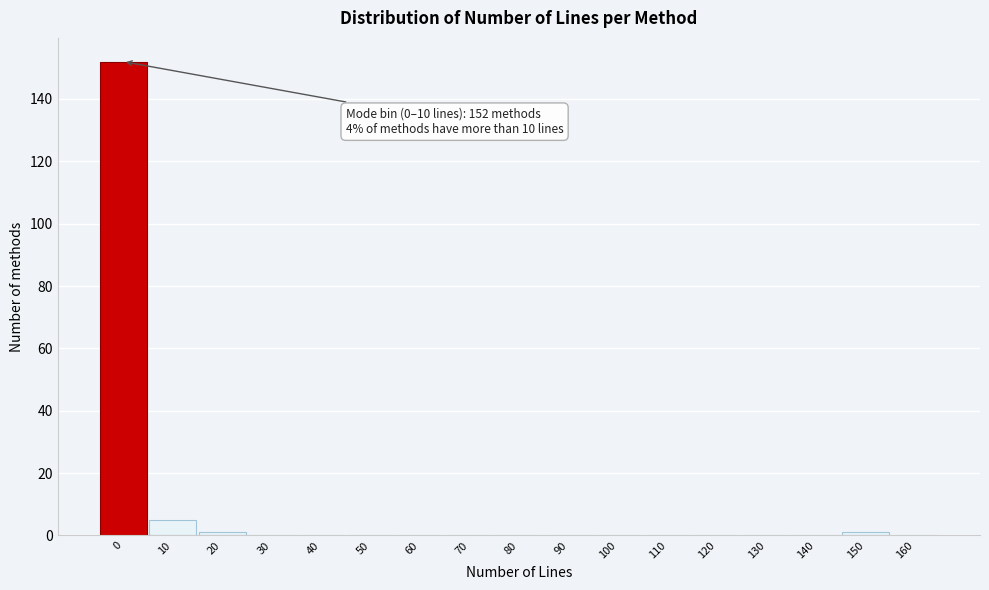

Reading left to right, what are all the values shown in this chart?

0=152	10=5	20=1	30=0	40=0	50=0	60=0	70=0	80=0	90=0	100=0	110=0	120=0	130=0	140=0	150=1	160=0